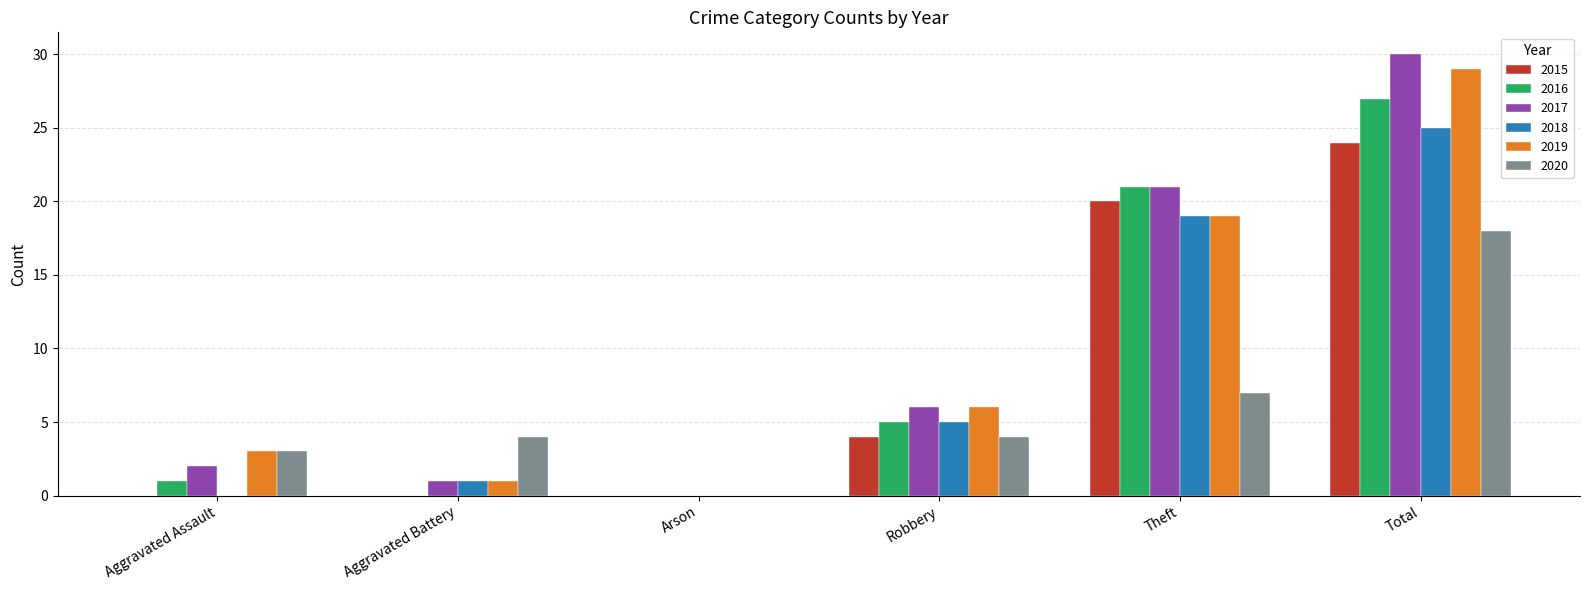

What is the sum of all 2018 values?

50